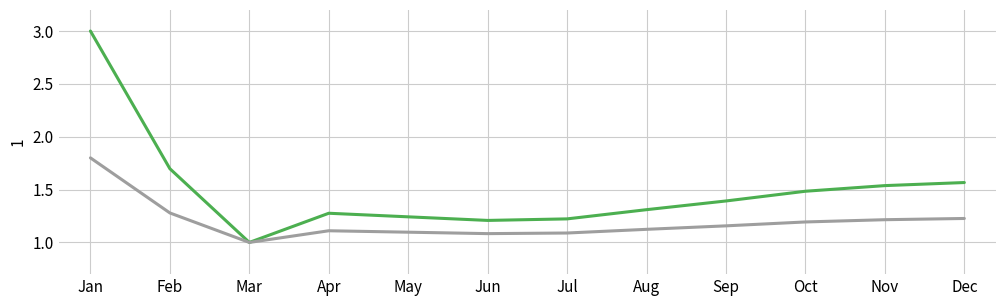

At which category does the chart reach its peak across all series?

Jan